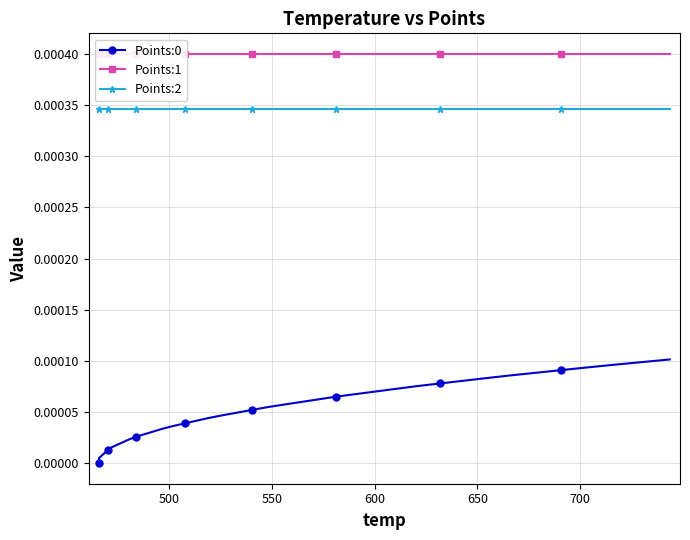

Which series has the widest spread of values?

Points:0